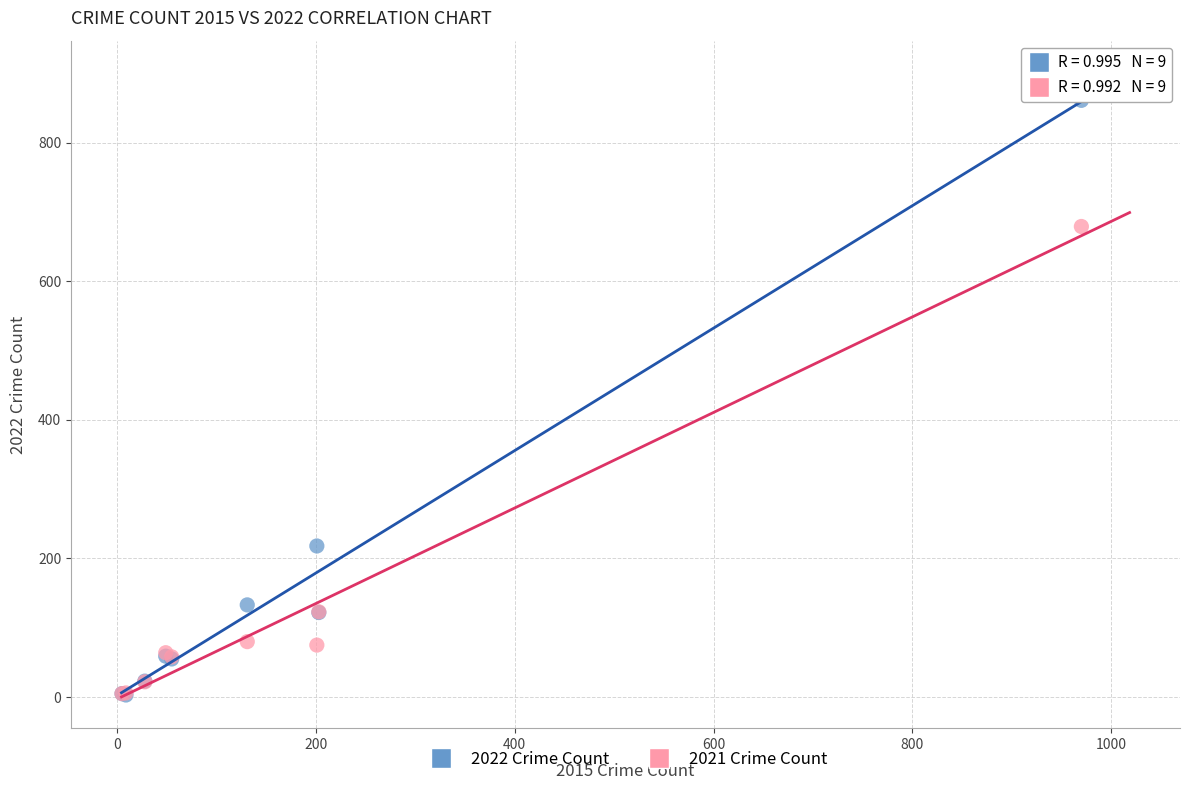

In the 2022 Crime Count series, what Y value is closest to 432?

218